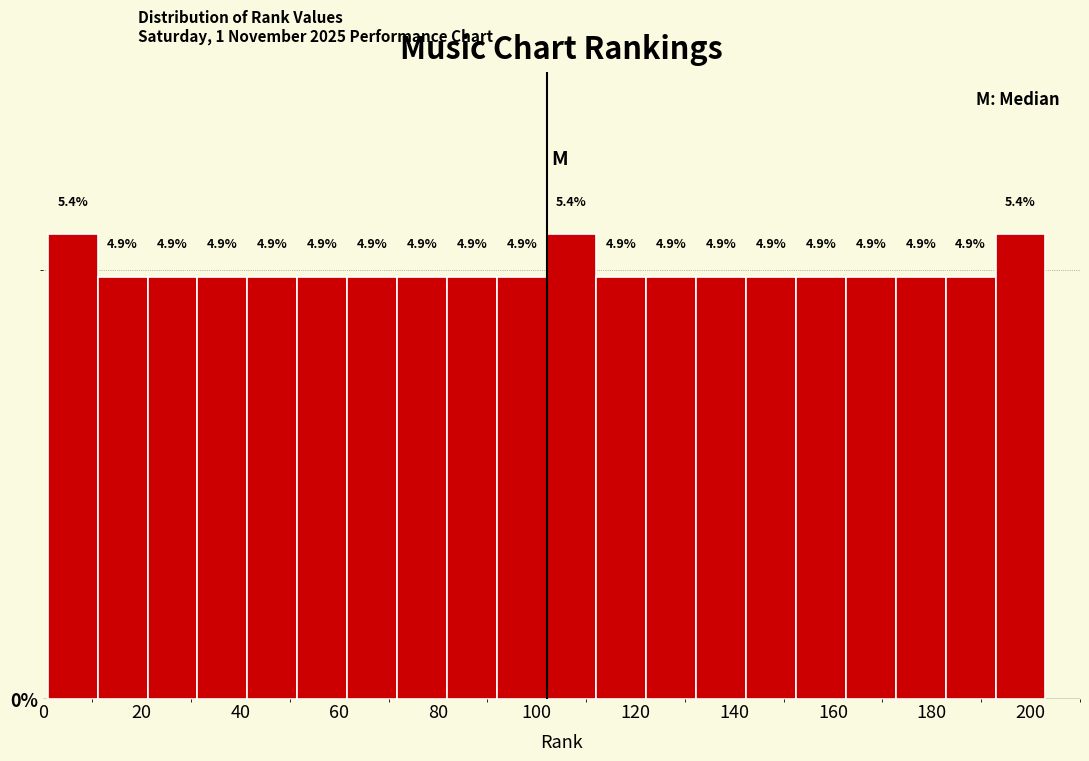

Reading left to right, list every bar in this chart as the range it spans on the x-axis followed by its height. The bar edges are not printed on the chart, so give them approximately, as read against the axis.

2 to 12: 5.4
12 to 22: 4.9
22 to 32: 4.9
32 to 42: 4.9
42 to 52: 4.9
52 to 62: 4.9
62 to 72: 4.9
72 to 82: 4.9
82 to 92: 4.9
92 to 102: 4.9
102 to 112: 5.4
112 to 122: 4.9
122 to 132: 4.9
132 to 142: 4.9
142 to 152: 4.9
152 to 162: 4.9
162 to 172: 4.9
172 to 182: 4.9
182 to 192: 4.9
192 to 204: 5.4